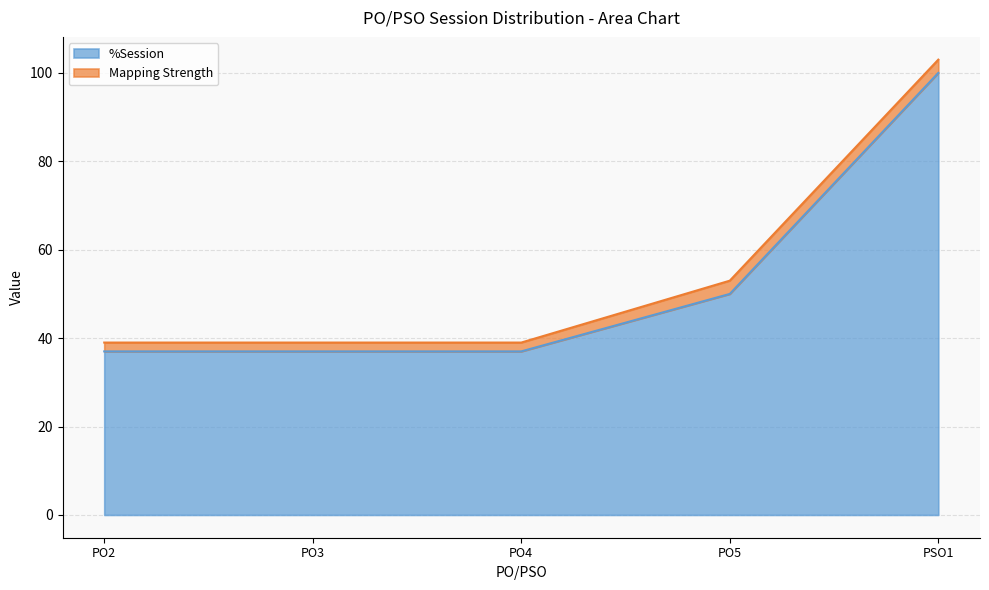

Which category has the highest value in the %Session series?

PSO1